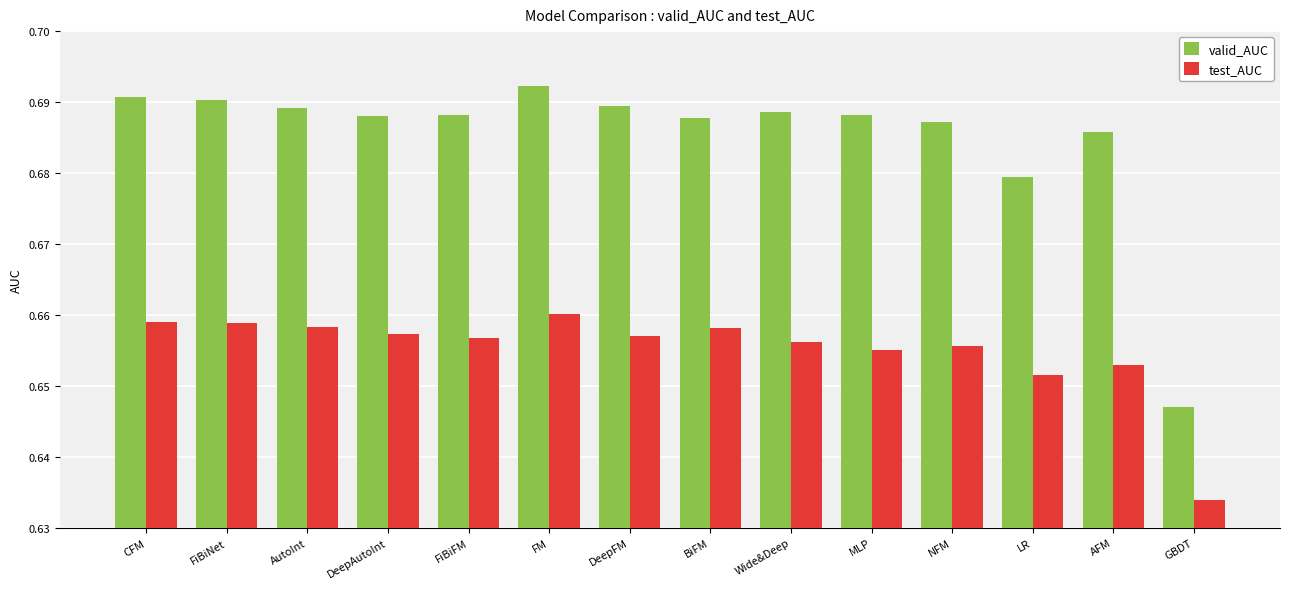

Which series has the widest spread of values?

valid_AUC